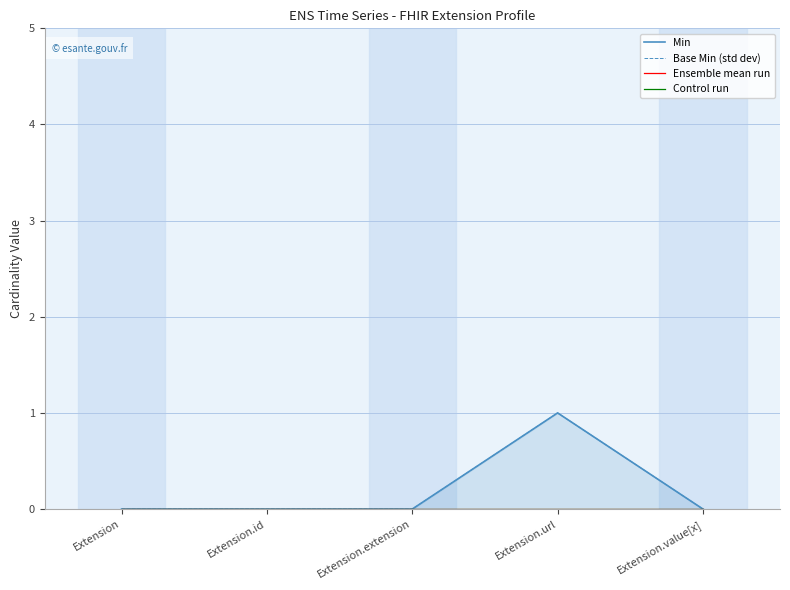

What is the greatest value displayed?

1